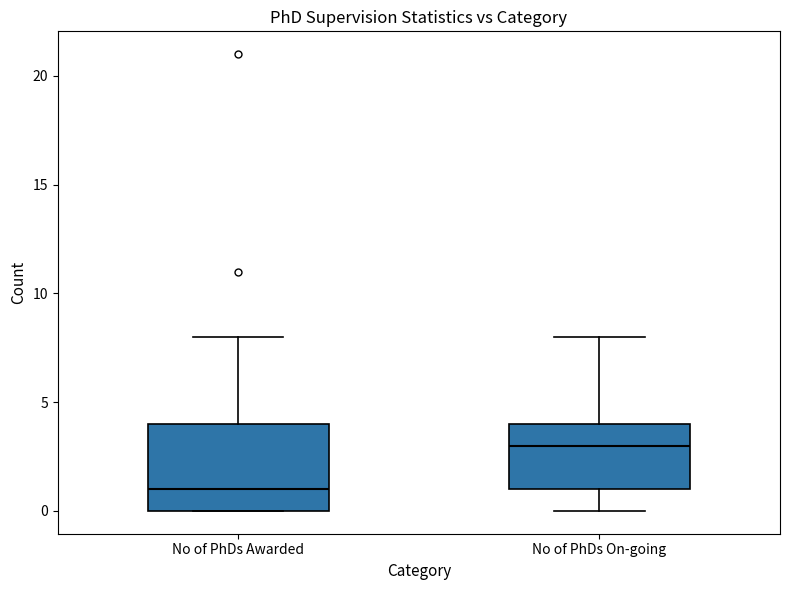

Reading left to right, transcribe this box plot: for each box, give where its median line is, the range the box spans, and where its two whiskers end, as read against the y-axis. The values are not printed on the chart, so give them approximately, as read against the axis.

No of PhDs Awarded: median 1, box 0 to 4, whiskers 0 to 8
No of PhDs On-going: median 3, box 1 to 4, whiskers 0 to 8